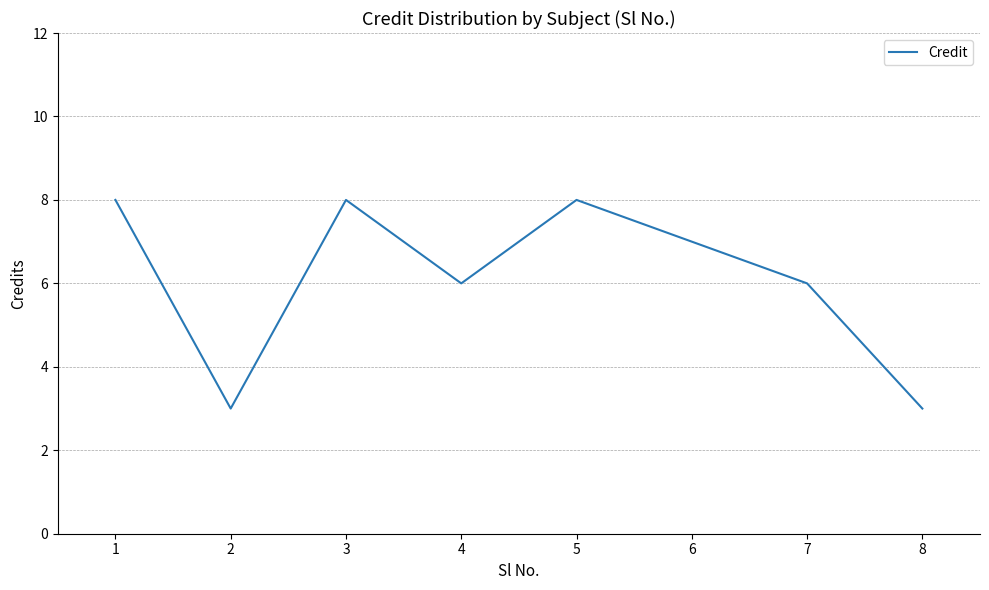

At which category does the data reach its first local valley?

2